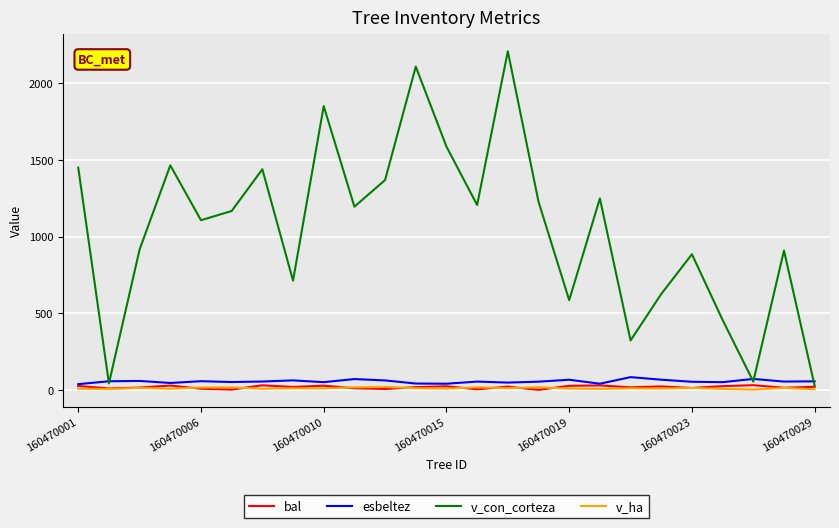

Which series has the widest spread of values?

v_con_corteza